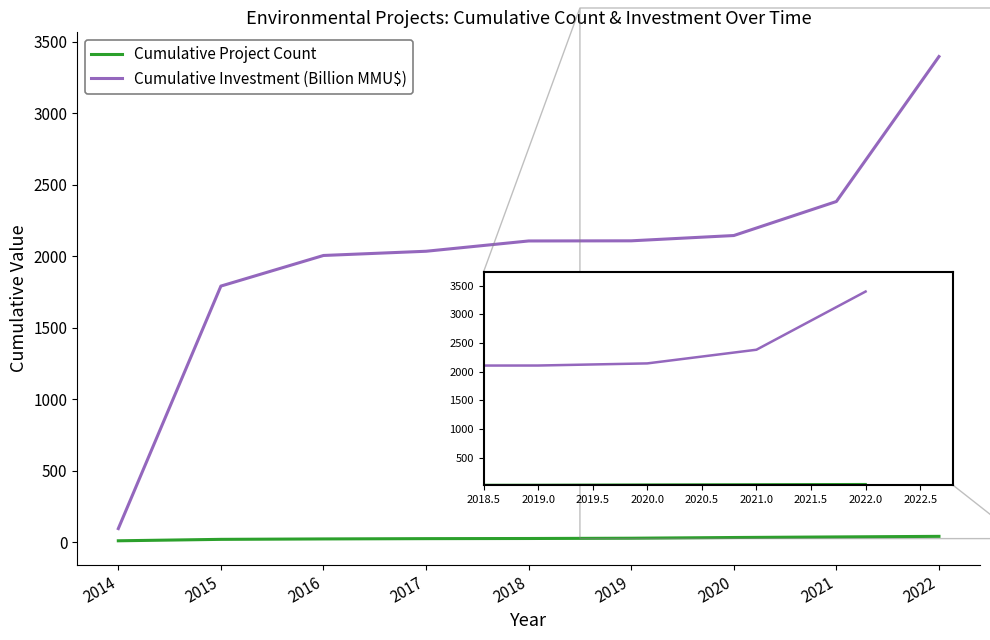

Which series has the largest range (max minus min)?

Cumulative Investment (Billion MMU$)